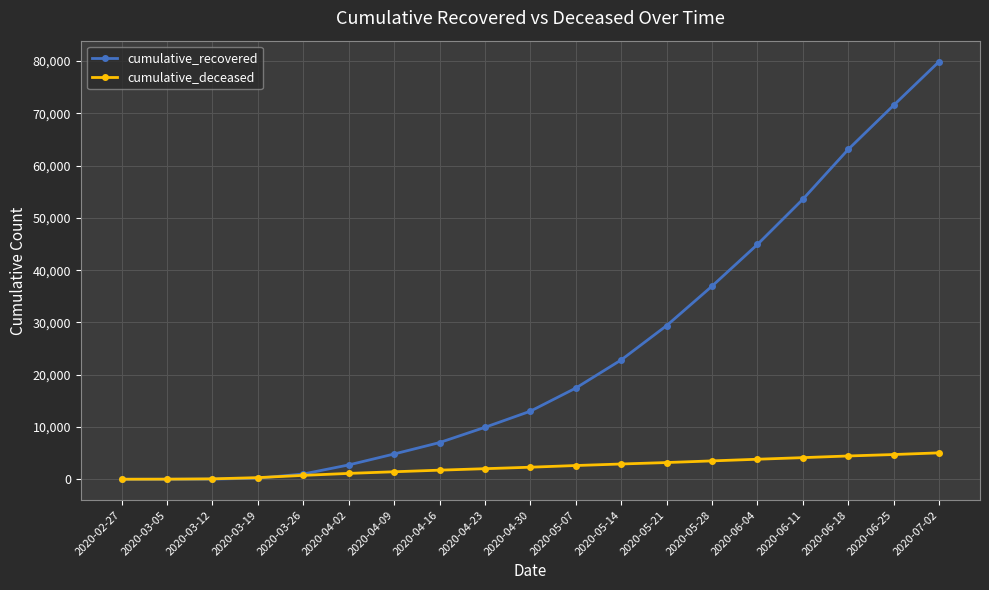

Is it true that cumulative_recovered equals 7024 at 2020-04-16?

True